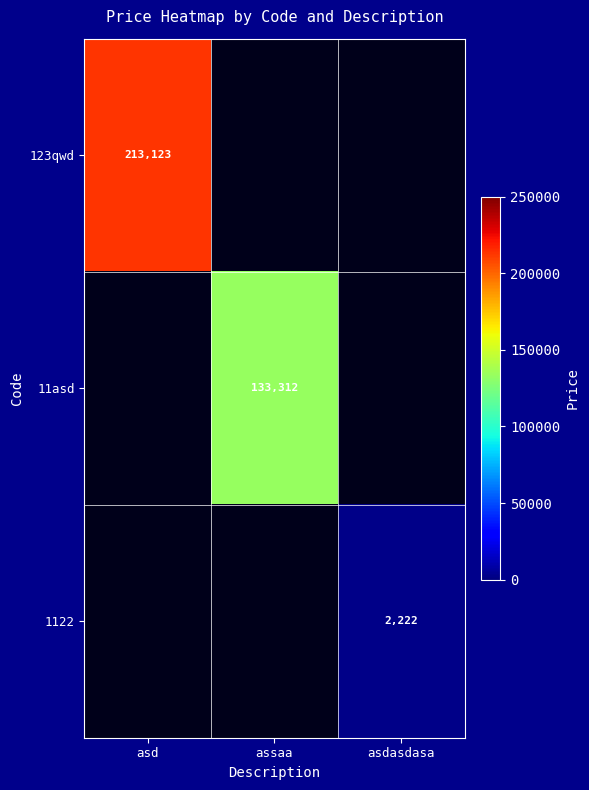

The 11asd series shows 225778 at assaa. True or false?

False